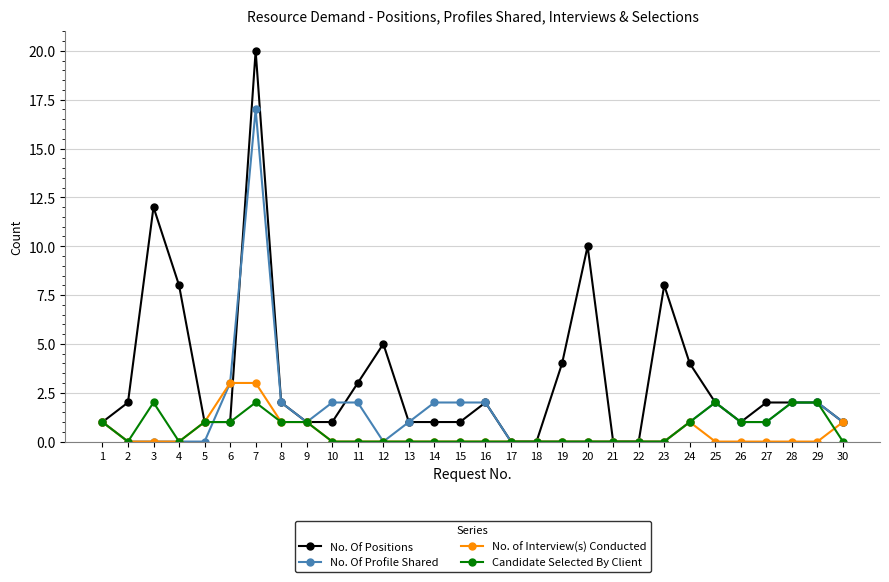

Which series has the largest range (max minus min)?

No. Of Positions